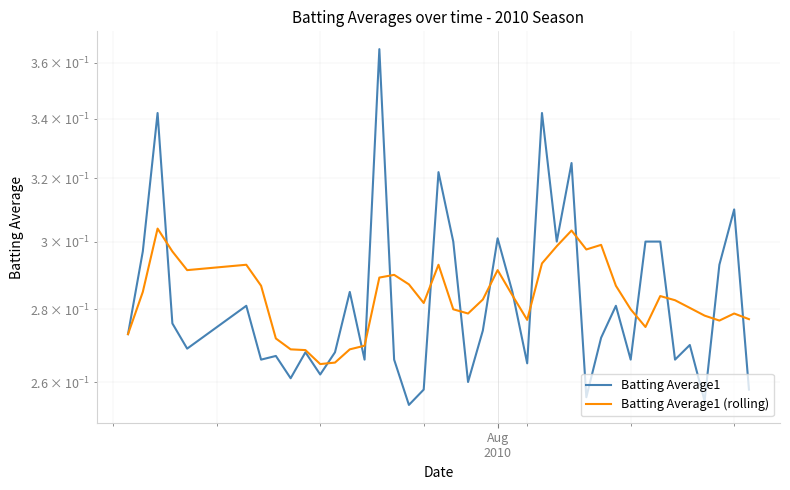

The value of Batting Average1 (rolling) at 17 is 0.4. True or false?

False